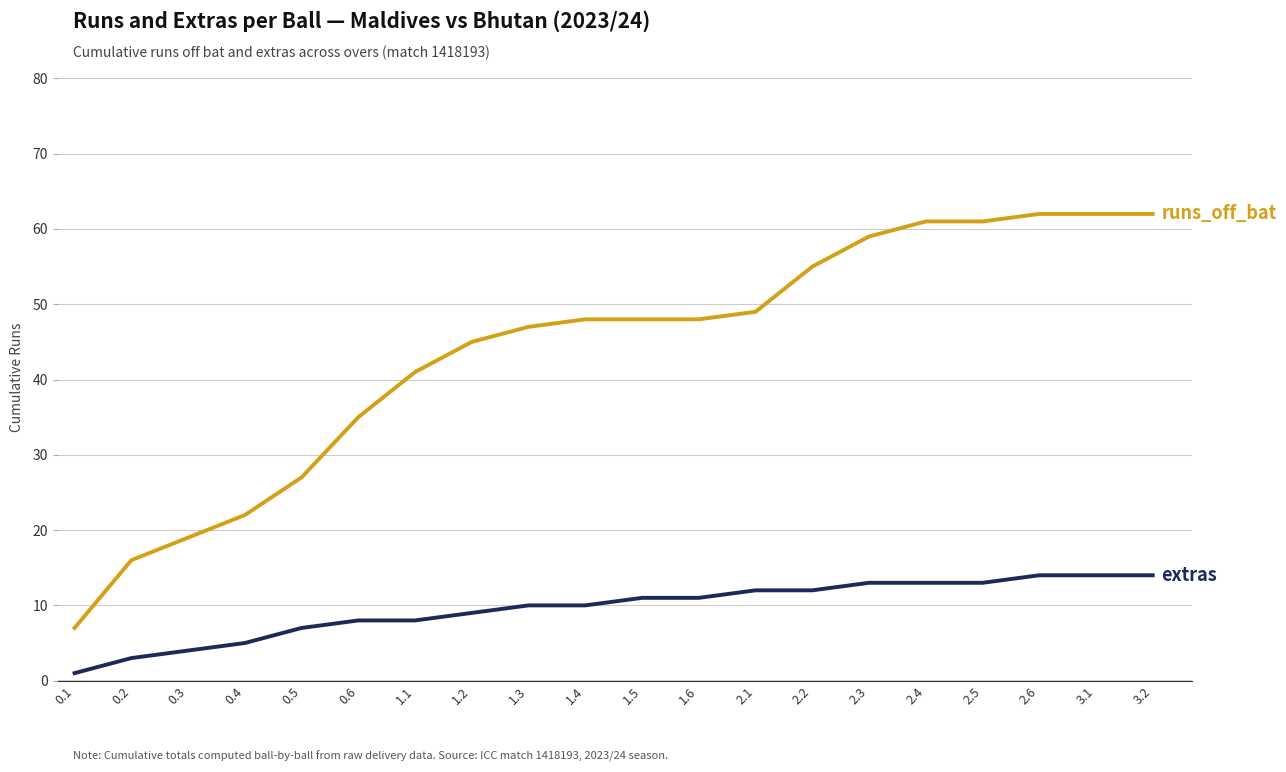

What is the maximum value shown in the chart?

62